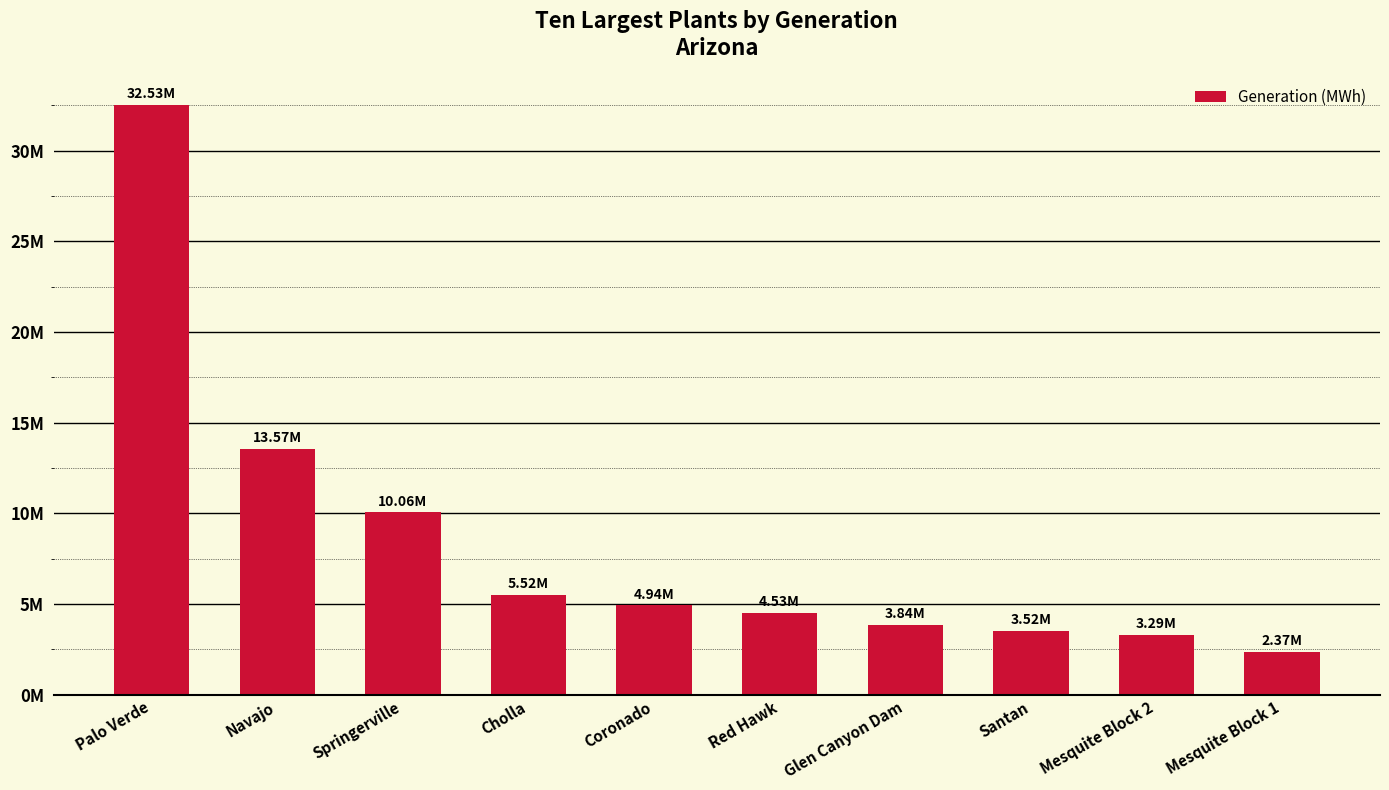

What position from the left is Springerville?

3